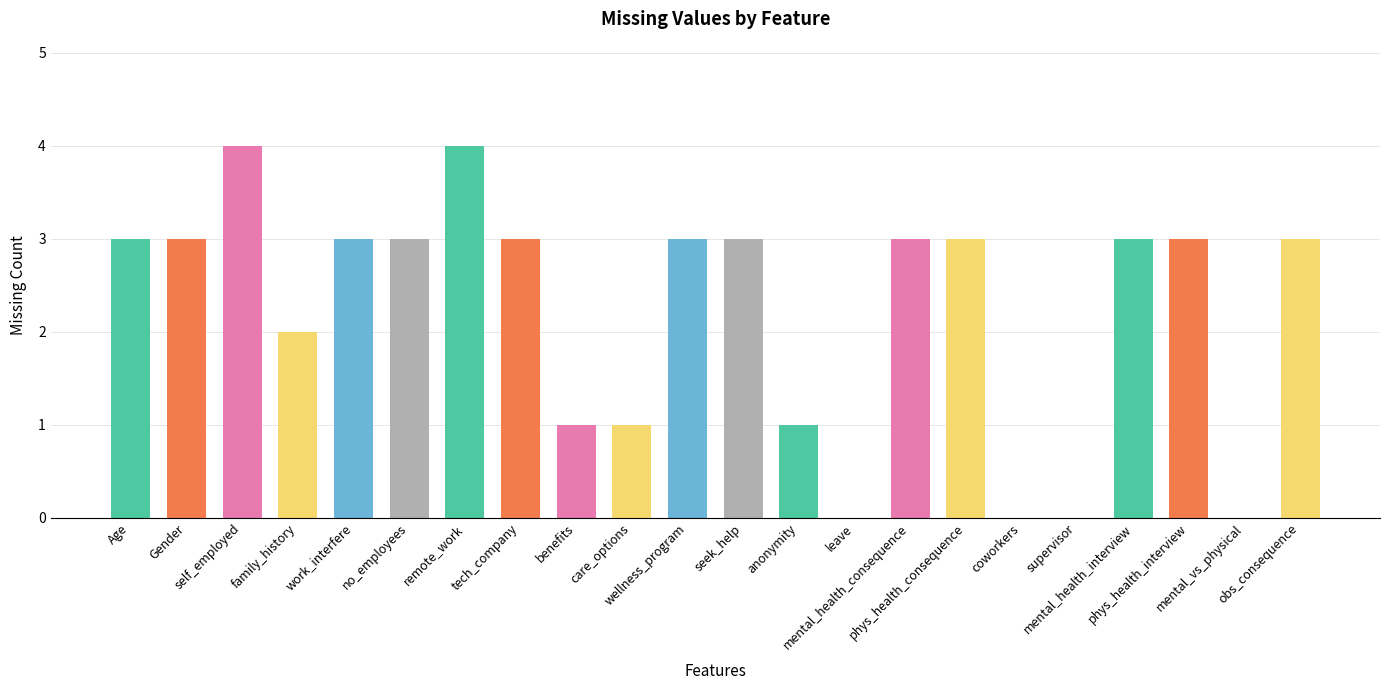

Which label corresponds to the smallest value in the chart?

leave